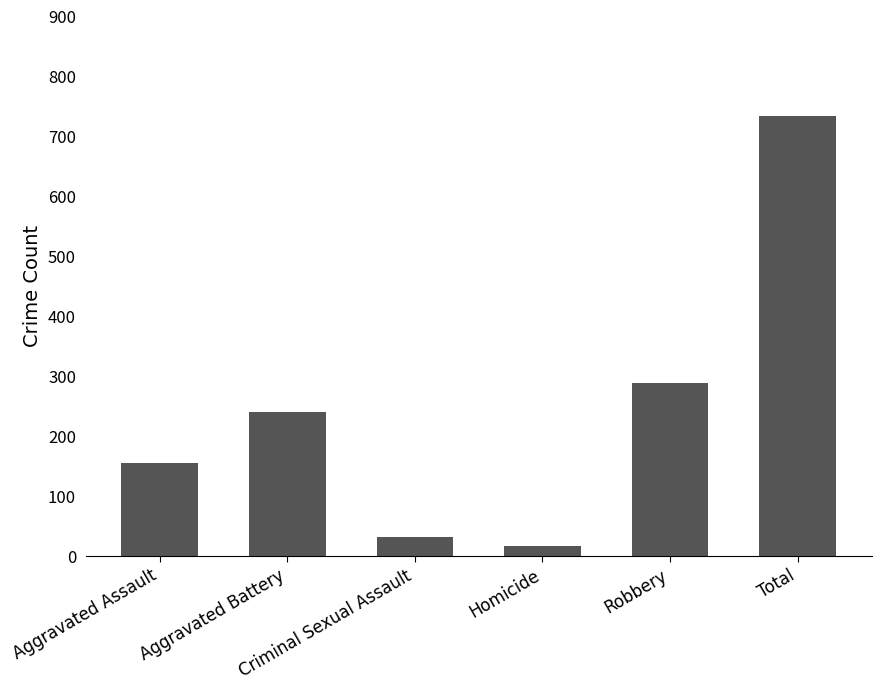

What is the label of the 1st bar from the left?

Aggravated Assault